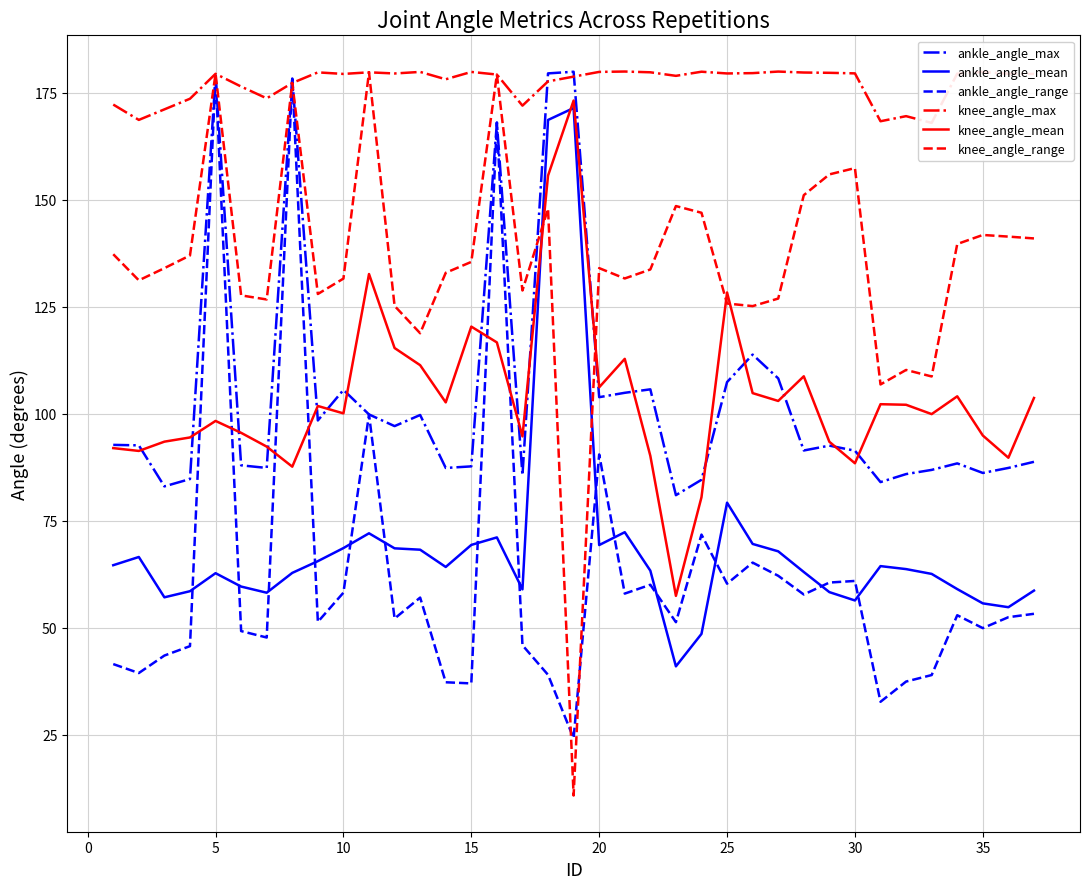

What is the value of the knee_angle_range point at the 20th from the left?

134.0